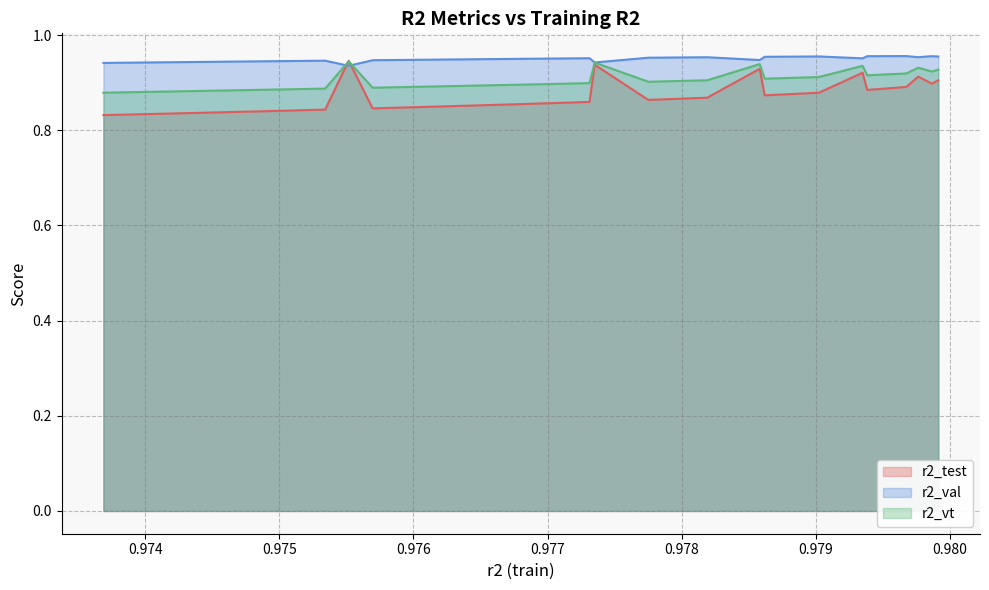

Which series has the largest range (max minus min)?

r2_test